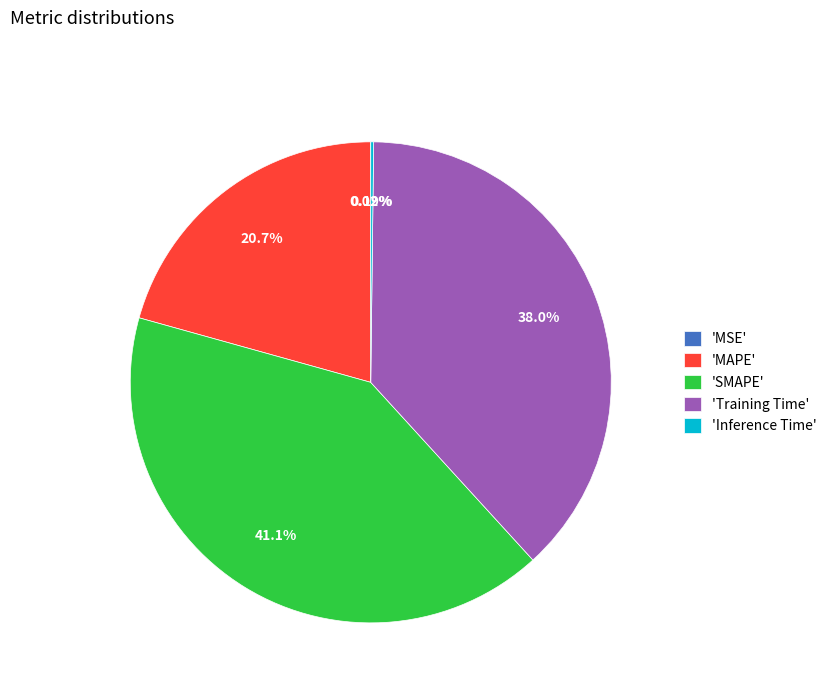

Which category has the biggest portion of the pie?

'SMAPE'